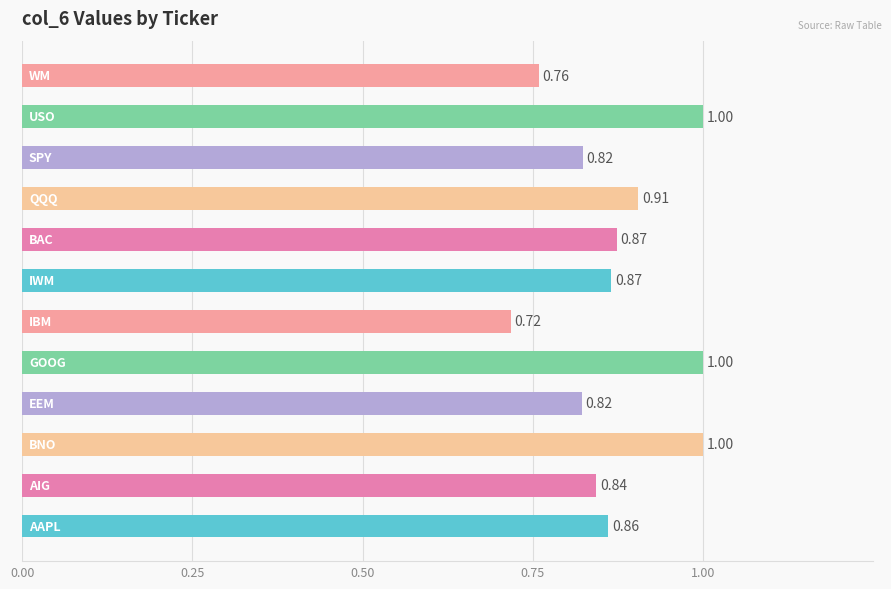

What is the difference between the maximum and minimum values?

0.3